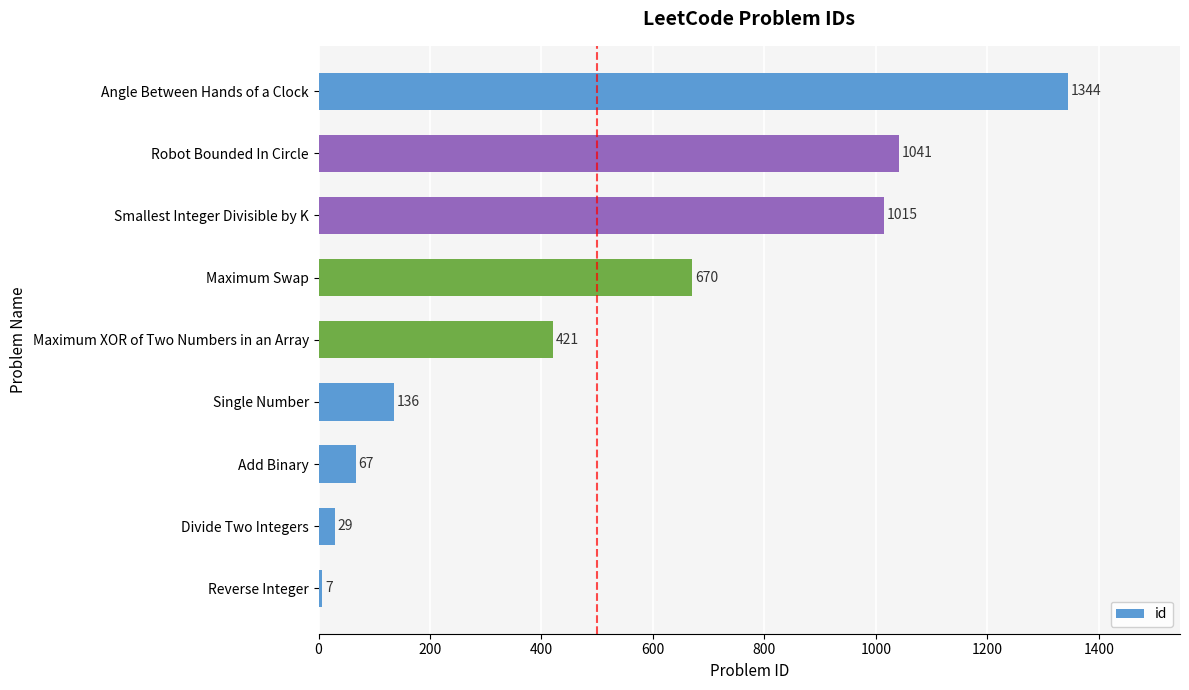

Which has a higher value, Maximum Swap or Robot Bounded In Circle?

Robot Bounded In Circle